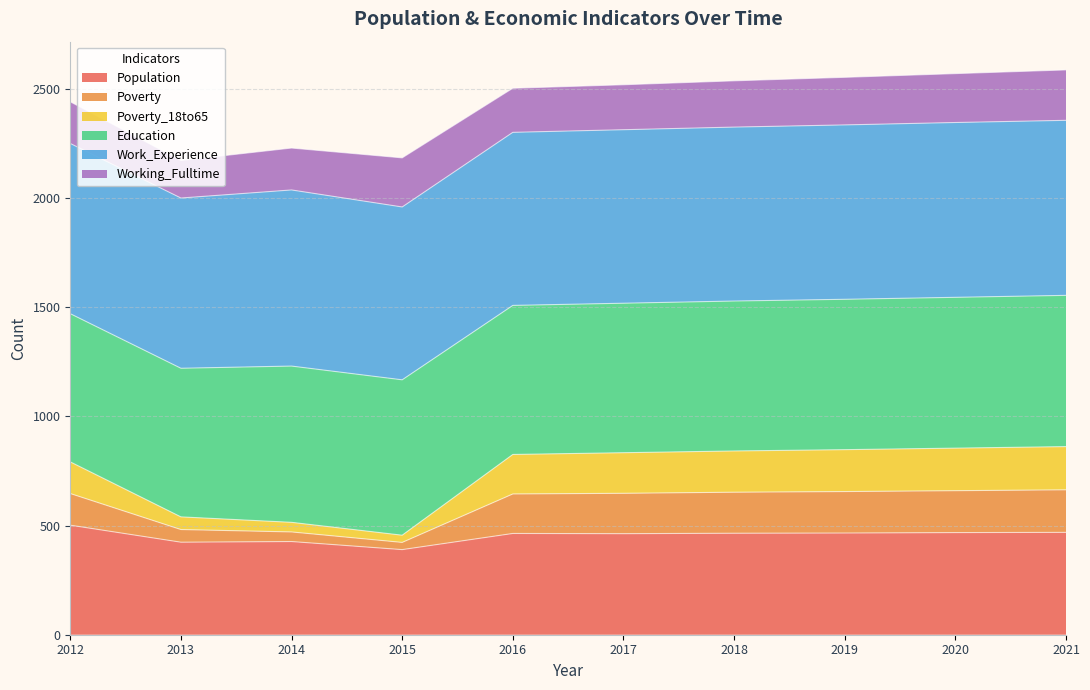

What is the minimum value for Population?

390